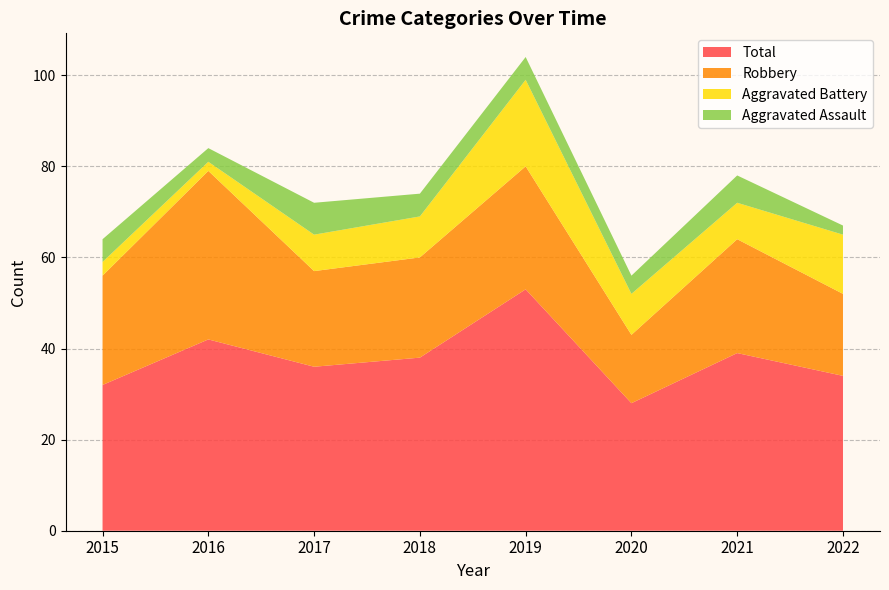

Reading left to right, transcribe all the data shown in this chart.

Aggravated Assault: 2015=5	2016=3	2017=7	2018=5	2019=5	2020=4	2021=6	2022=2
Aggravated Battery: 2015=3	2016=2	2017=8	2018=9	2019=19	2020=9	2021=8	2022=13
Robbery: 2015=24	2016=37	2017=21	2018=22	2019=27	2020=15	2021=25	2022=18
Total: 2015=32	2016=42	2017=36	2018=38	2019=53	2020=28	2021=39	2022=34